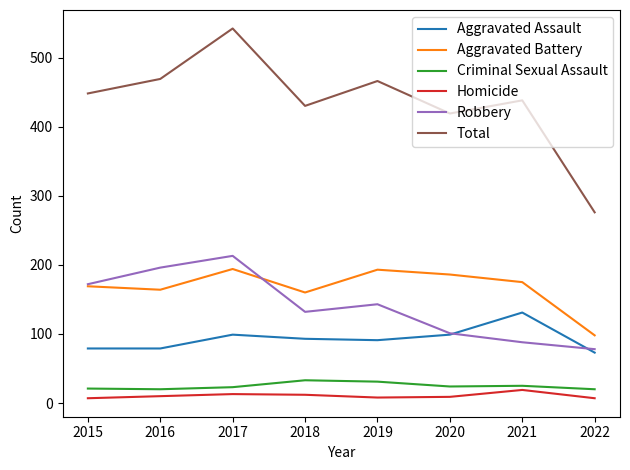

Which series changed the most between 2015 and 2022?

Total